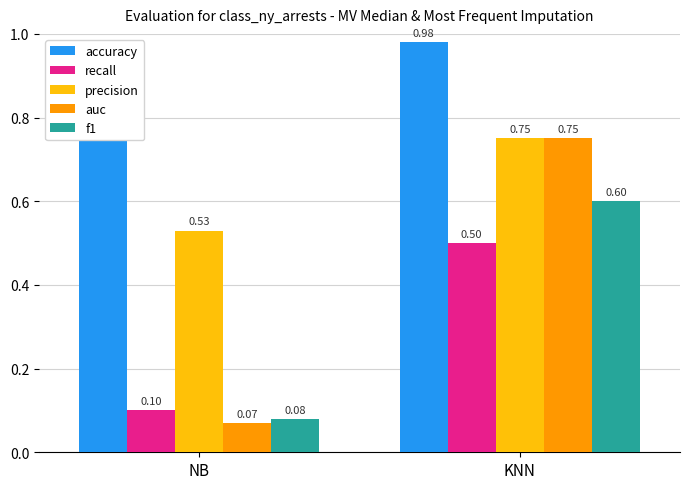

What is the value of the accuracy bar at the 1st from the left?

0.9